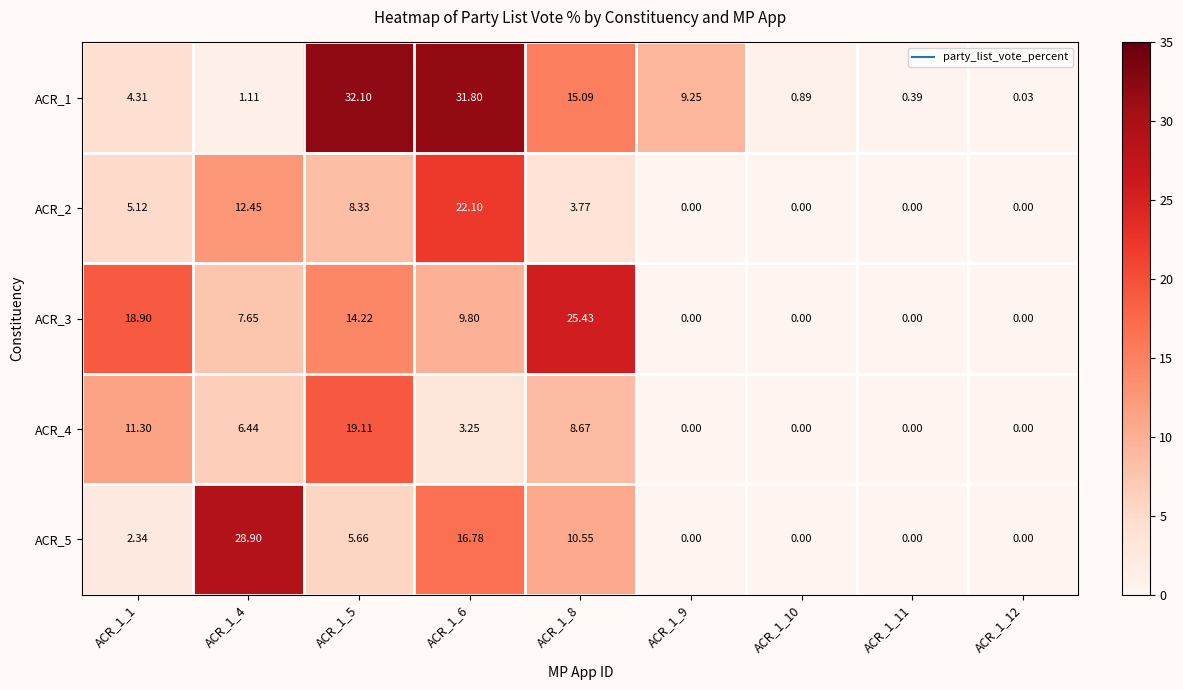

Is the value of ACR_4 at ACR_1_12 greater than the value of ACR_3 at ACR_1_4?

No